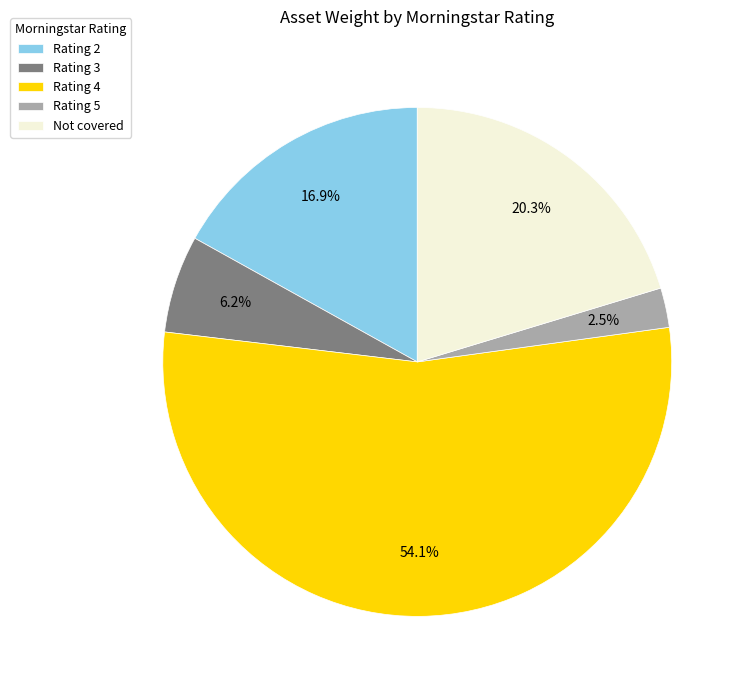

Which category has the smallest portion of the pie?

Rating 5